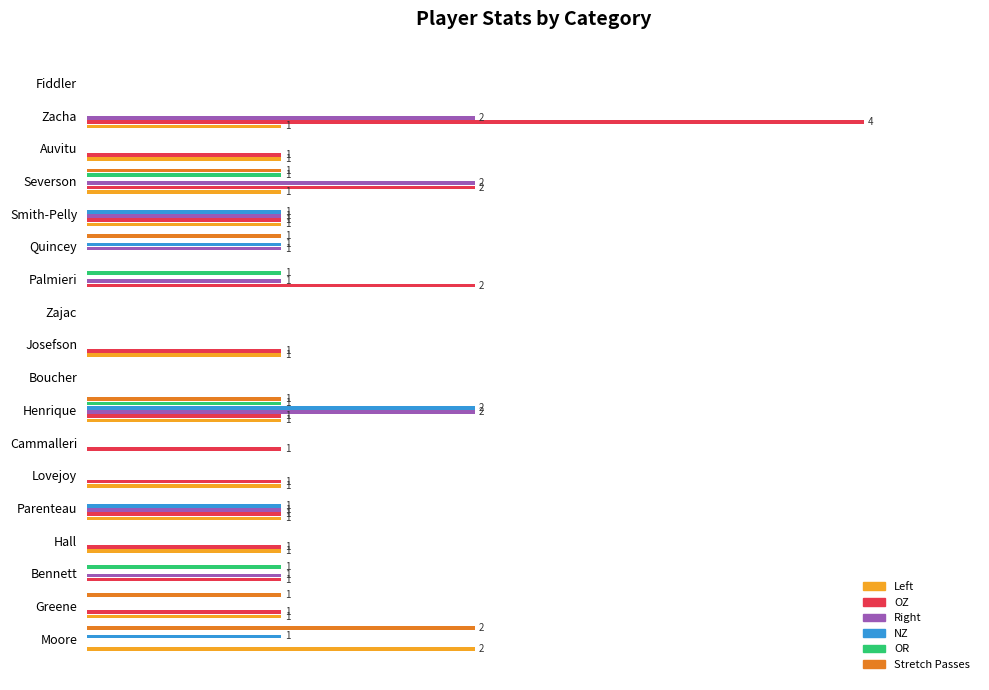

What are all the series names shown in the legend?

Left, OZ, Right, NZ, OR, Stretch Passes